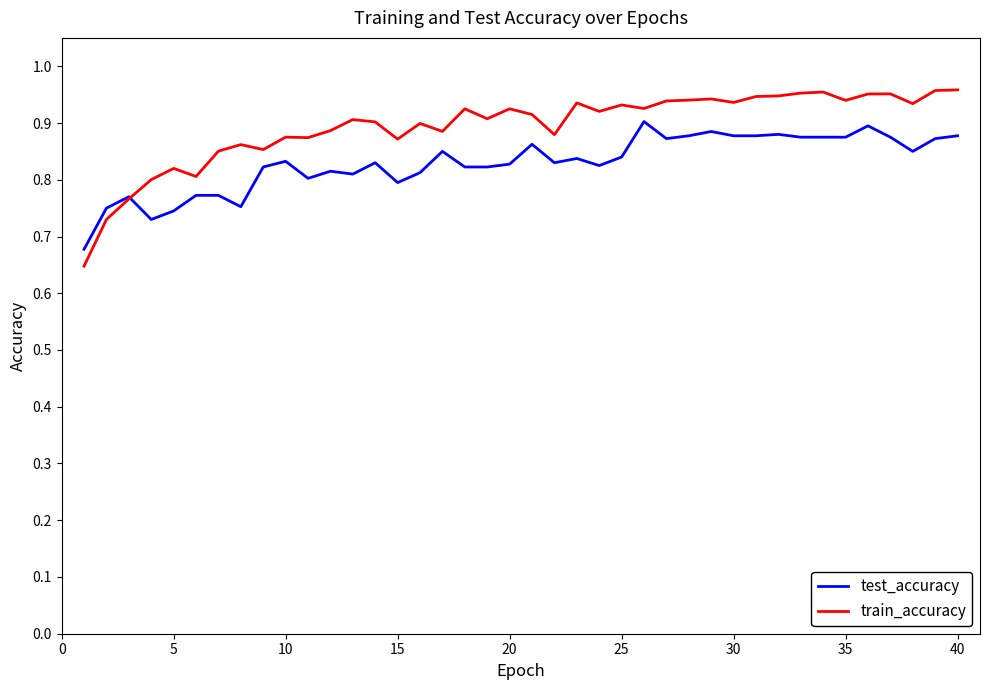

Which series has the largest total across all categories?

train_accuracy